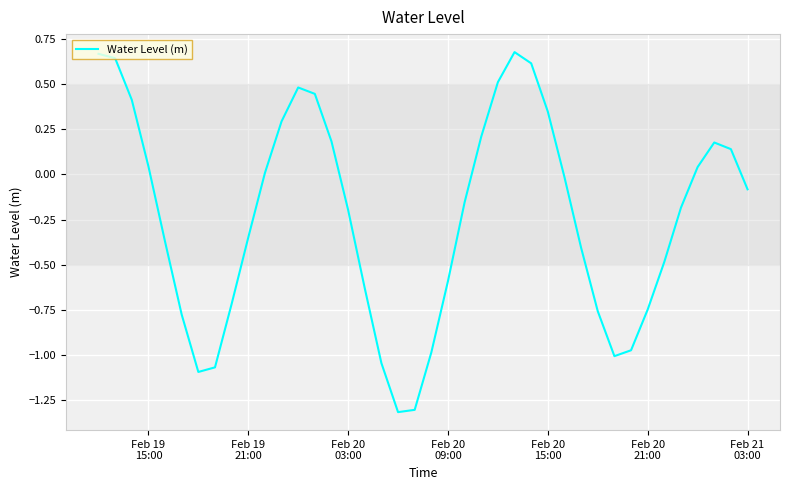

What is the difference between the maximum and minimum values?

2.0